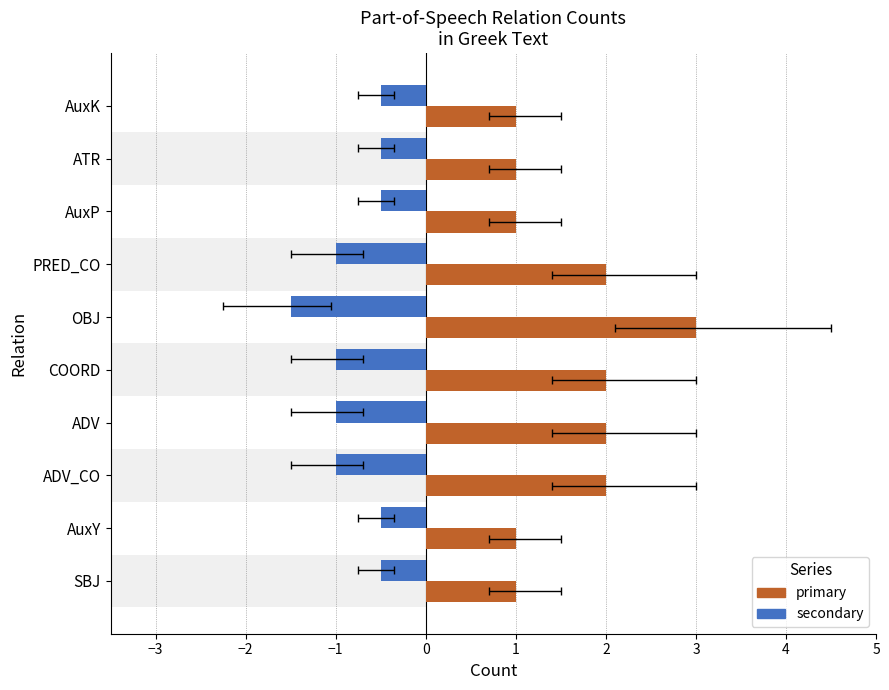

Reading left to right, what are all the values shown in this chart?

secondary: -0.5	-0.5	-1.0	-1.0	-1.0	-1.5	-1.0	-0.5	-0.5	-0.5
primary: 1.0	1.0	2.0	2.0	2.0	3.0	2.0	1.0	1.0	1.0